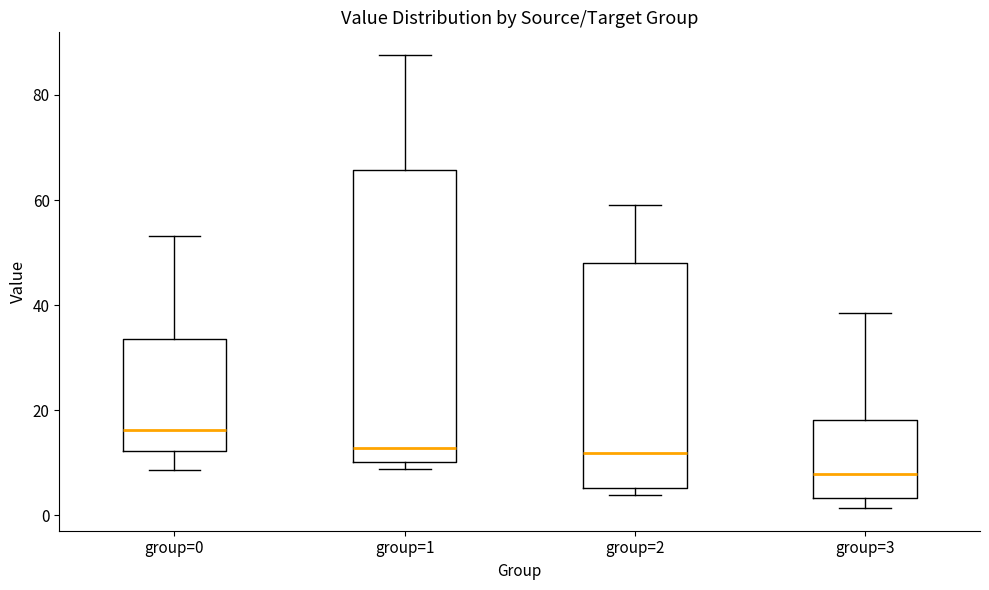

Which box is the tallest, from its lower edge to its upper edge?

group=1